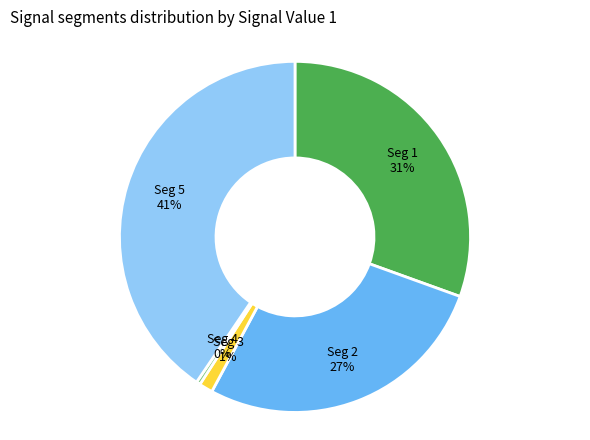

To the nearest percent, what is the average slice percentage?

20%